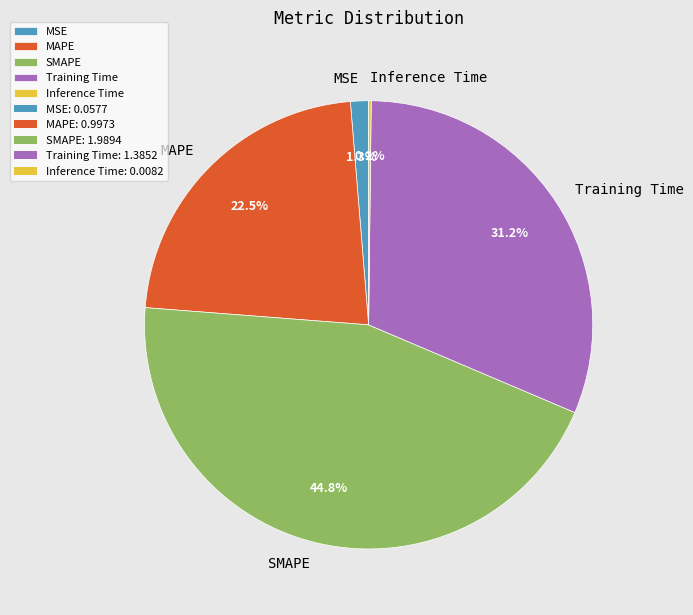

Which slice is the largest?

SMAPE